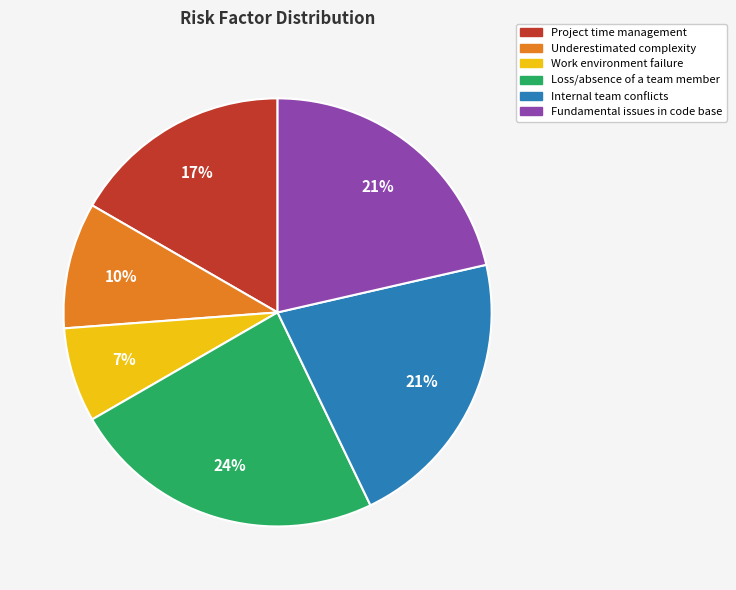

Between Loss/absence of a team member and Underestimated complexity, which is larger?

Loss/absence of a team member